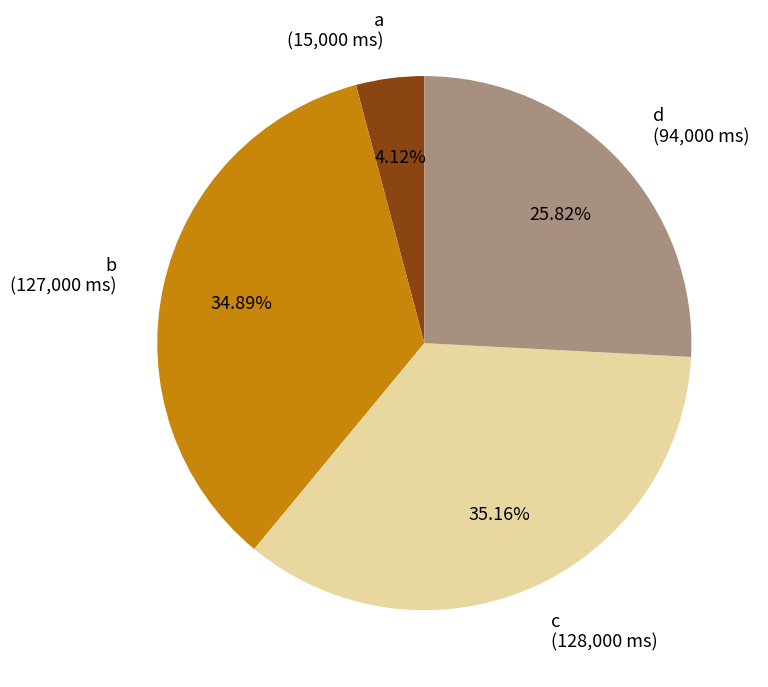

Combined, do a (15,000 ms) and b (127,000 ms) account for over 50%?

No